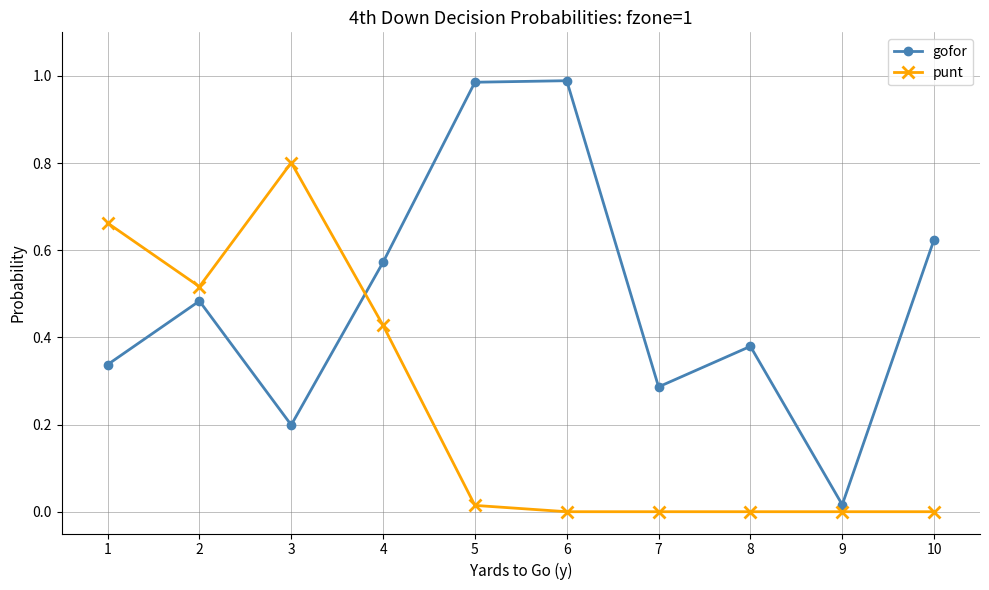

Between 1 and 7, which series saw the biggest shift?

punt